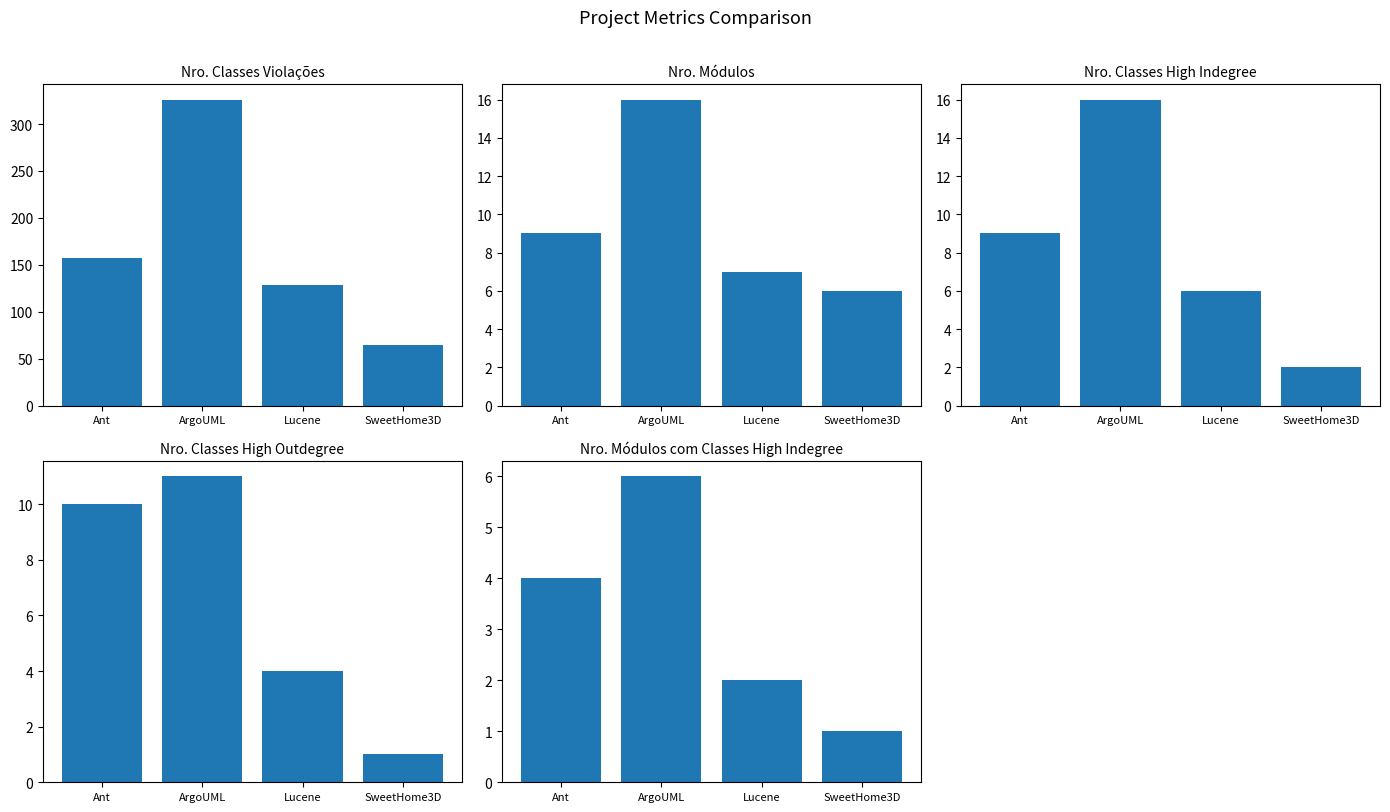

The value of Nro. Módulos at Ant is 12. True or false?

False